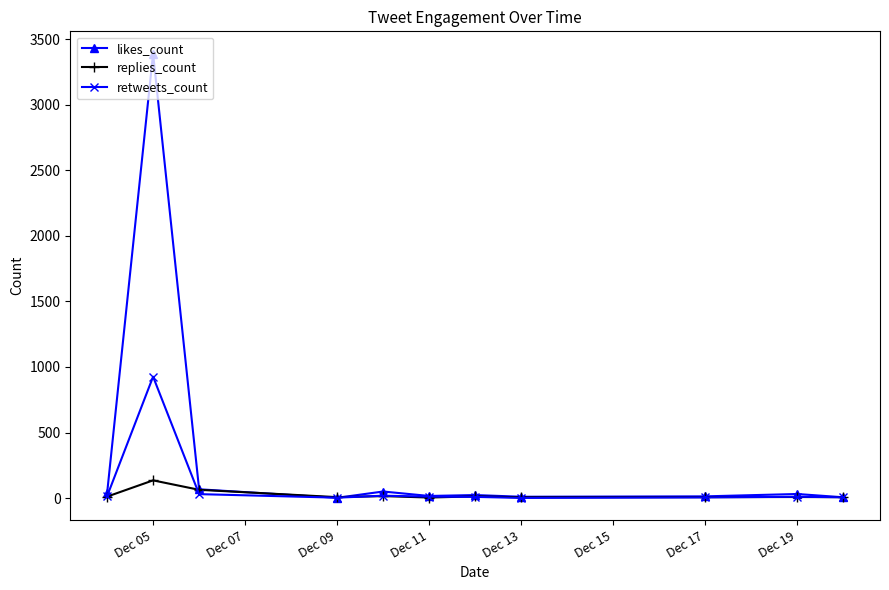

List the series in order of their peak value, highest first.

likes_count, retweets_count, replies_count